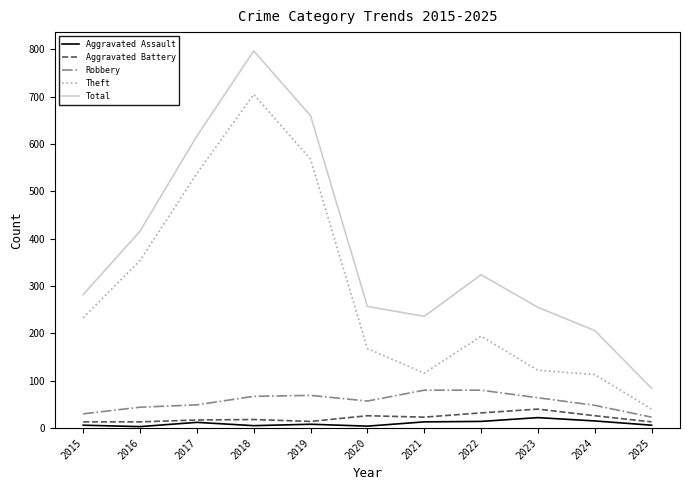

What is the total value across all series at 2022?

644